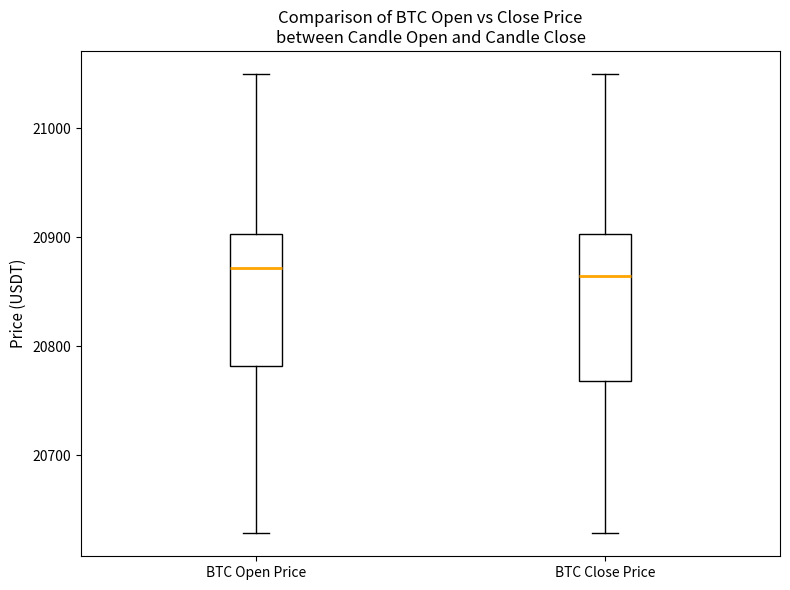

Where does the lower whisker of the box for BTC Open Price end on the y-axis? The values are not printed on the chart, so give them approximately, as read against the axis.

20630